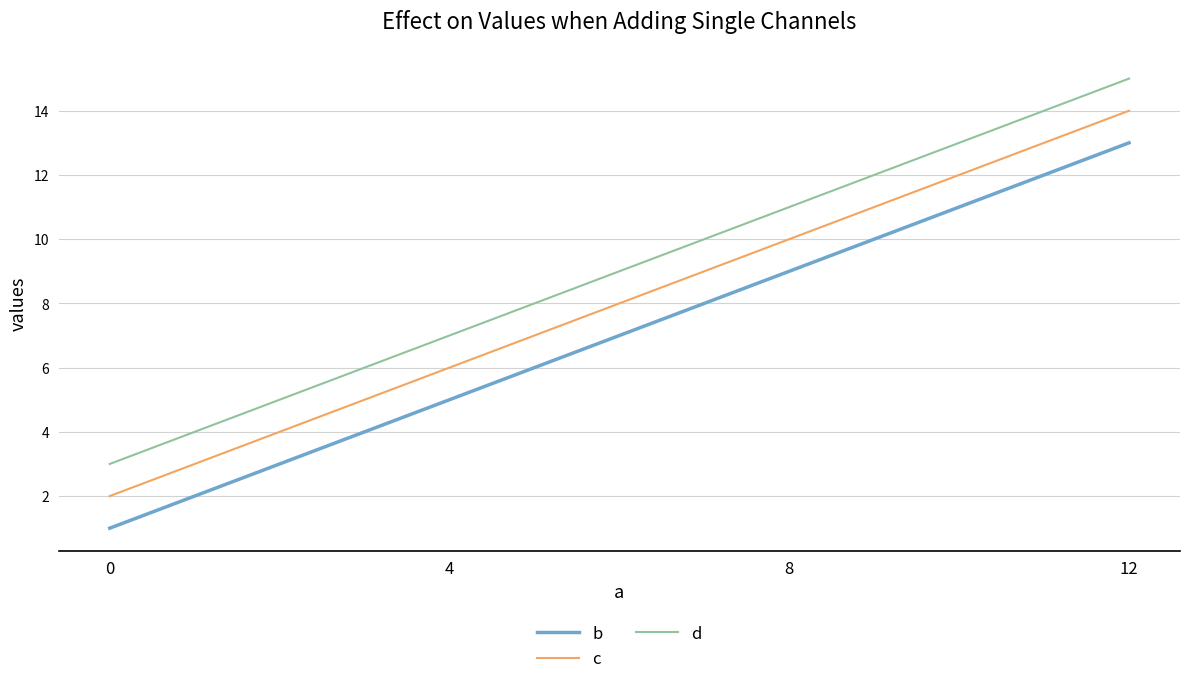

True or false: b and d cross at least once.

False